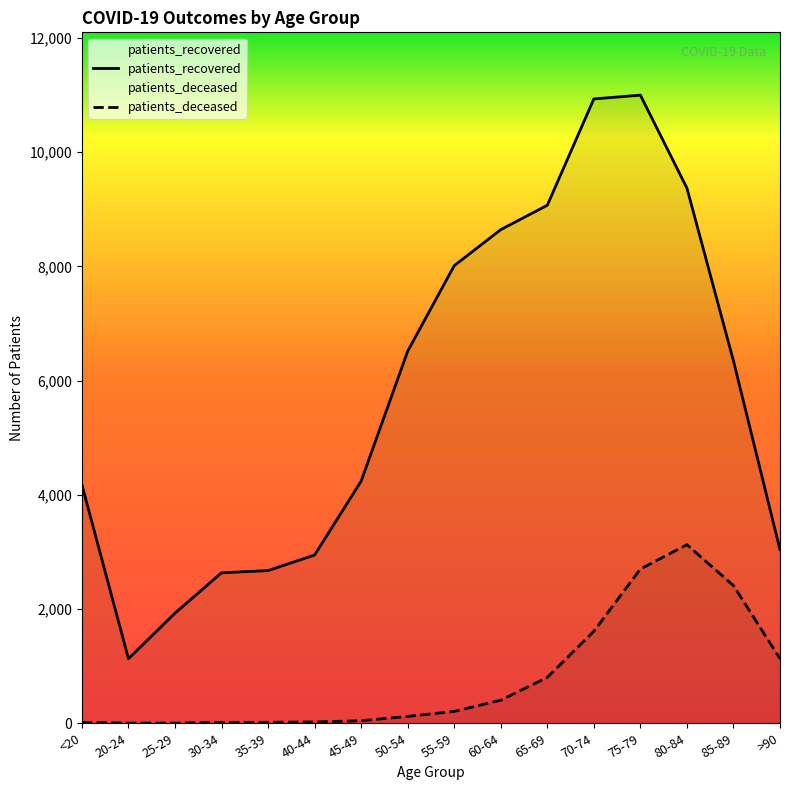

Reading left to right, list all the values displayed in this chart.

patients_recovered: <20=4177	20-24=1130	25-29=1928	30-34=2635	35-39=2674	40-44=2946	45-49=4240	50-54=6515	55-59=8013	60-64=8644	65-69=9071	70-74=10933	75-79=10999	80-84=9371	85-89=6345	>90=3041
patients_deceased: <20=15	20-24=3	25-29=3	30-34=16	35-39=17	40-44=23	45-49=45	50-54=120	55-59=208	60-64=405	65-69=803	70-74=1611	75-79=2701	80-84=3127	85-89=2411	>90=1131